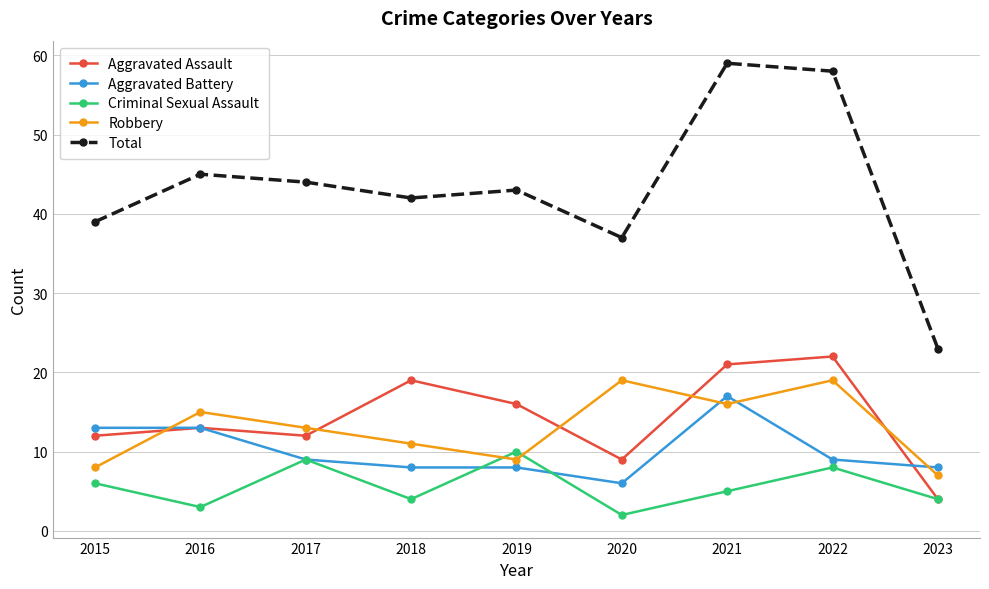

Count the number of data series in this chart.

5